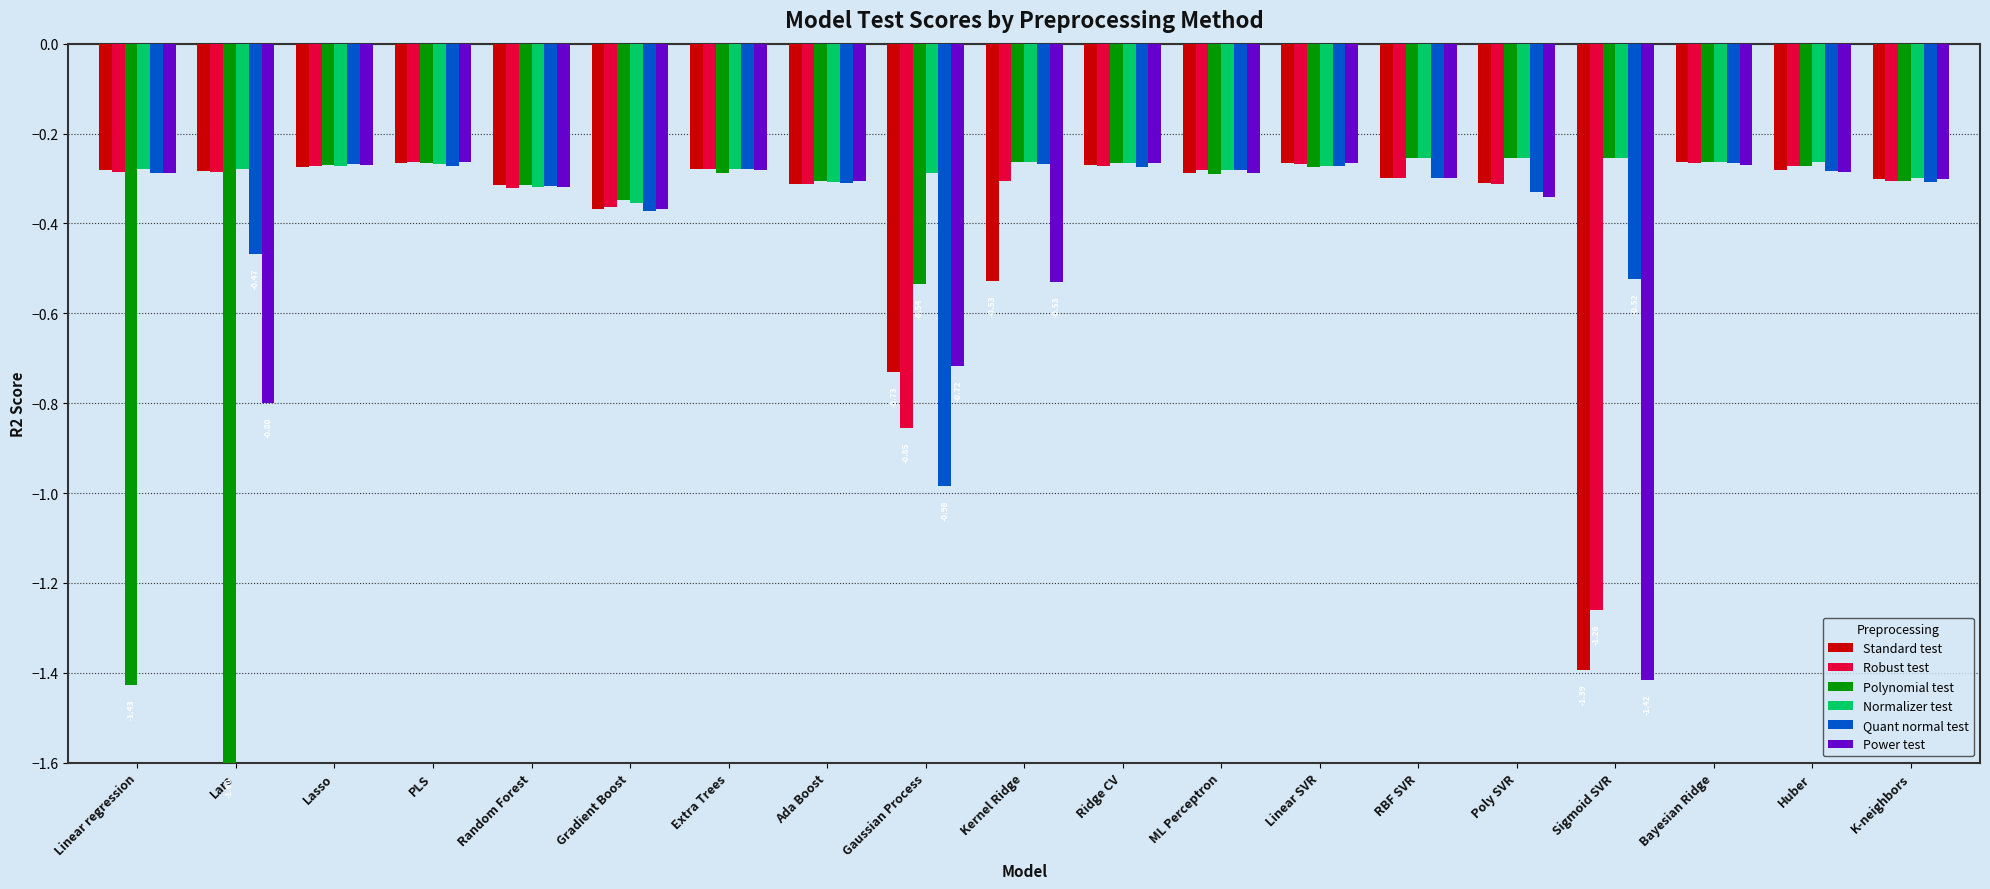

Which series has the largest range (max minus min)?

Polynomial test